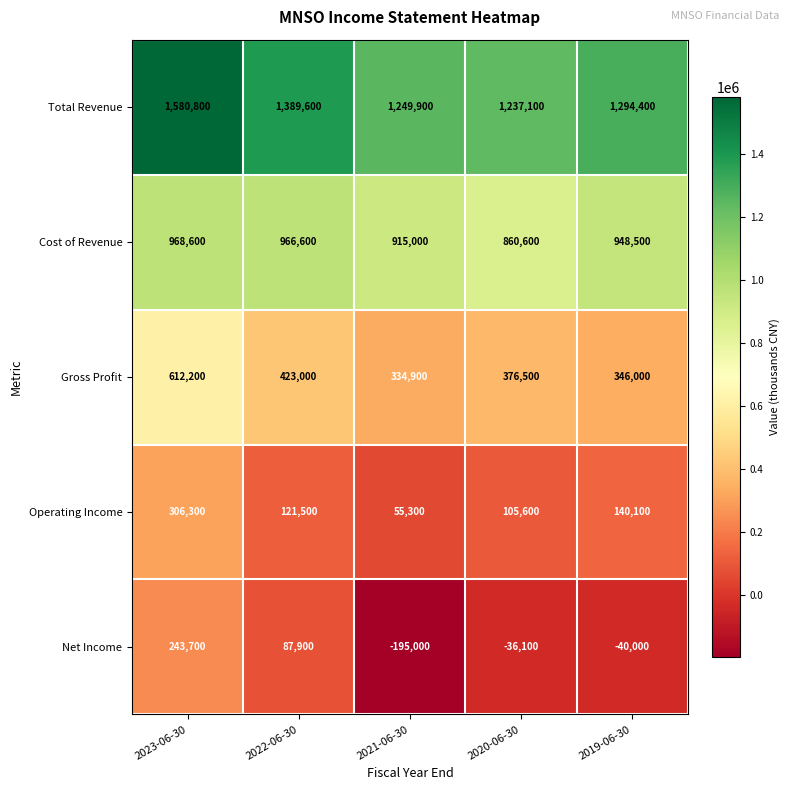

Rank the series at 2022-06-30 from lowest to highest value.

Net Income, Operating Income, Gross Profit, Cost of Revenue, Total Revenue